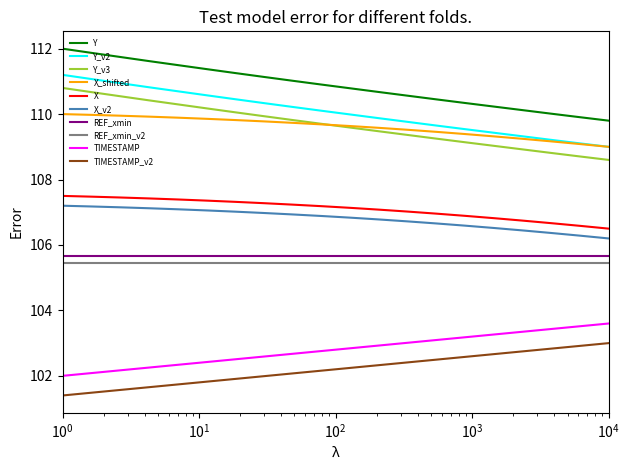

Which series has the largest total across all categories?

Y